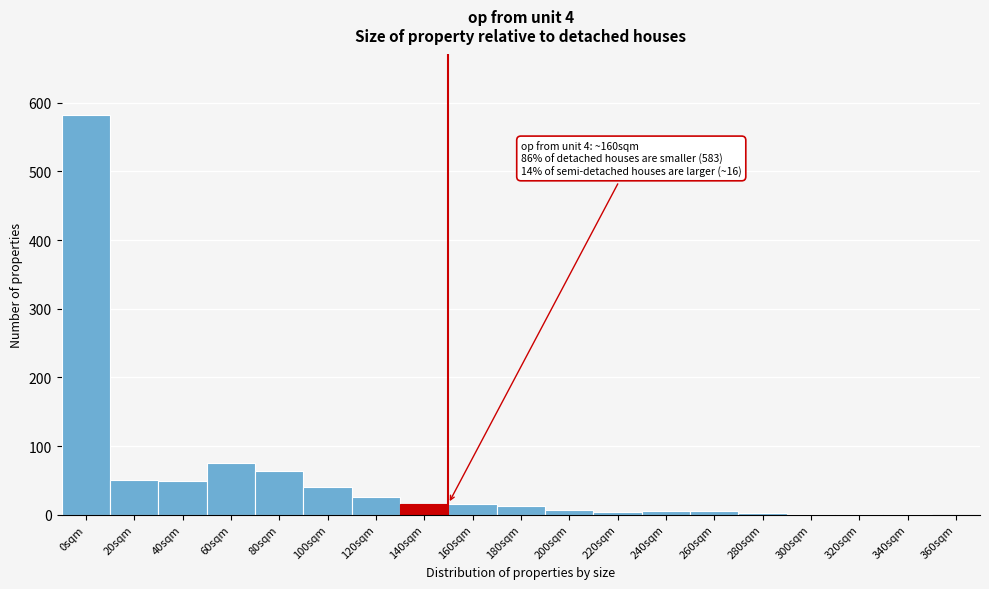

What is the maximum value shown in the chart?

583